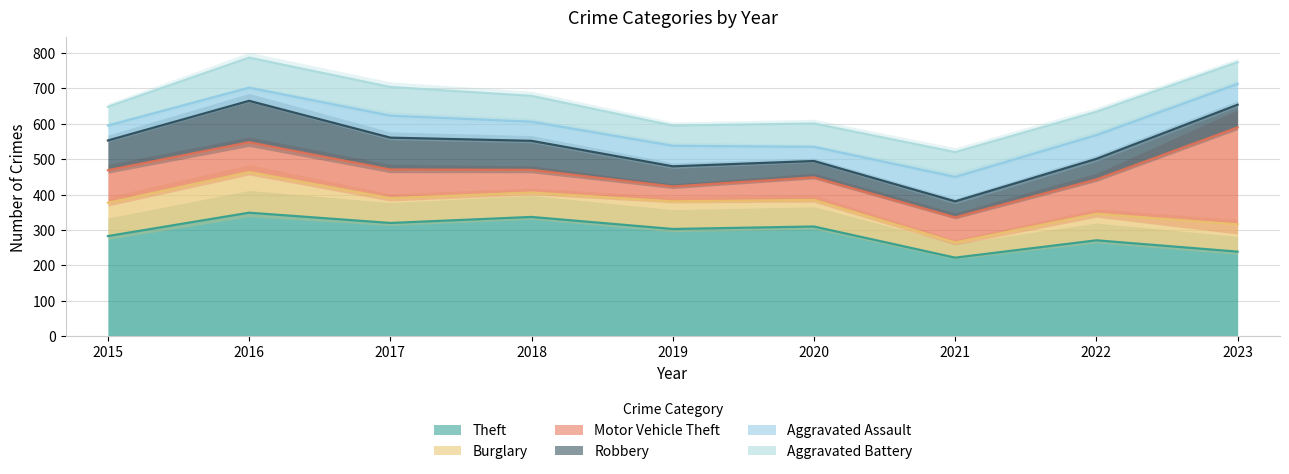

Which category has the lowest value across all series?

2016